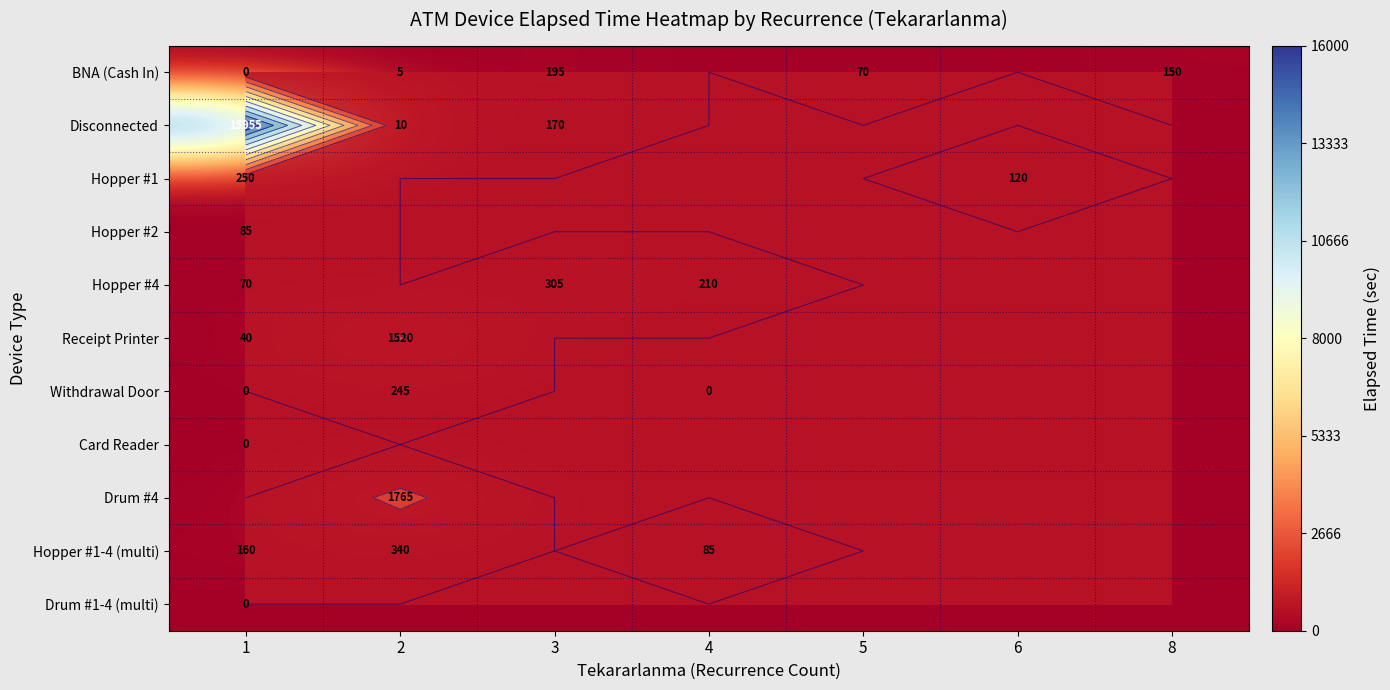

What is the approximate value of BNA (Cash In) at 2?

5